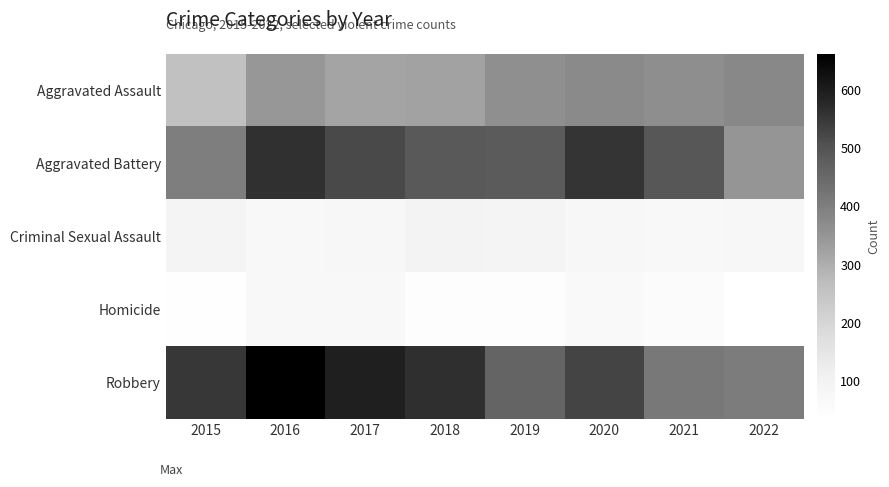

List the series in order of their peak value, lowest first.

Homicide, Criminal Sexual Assault, Aggravated Assault, Aggravated Battery, Robbery